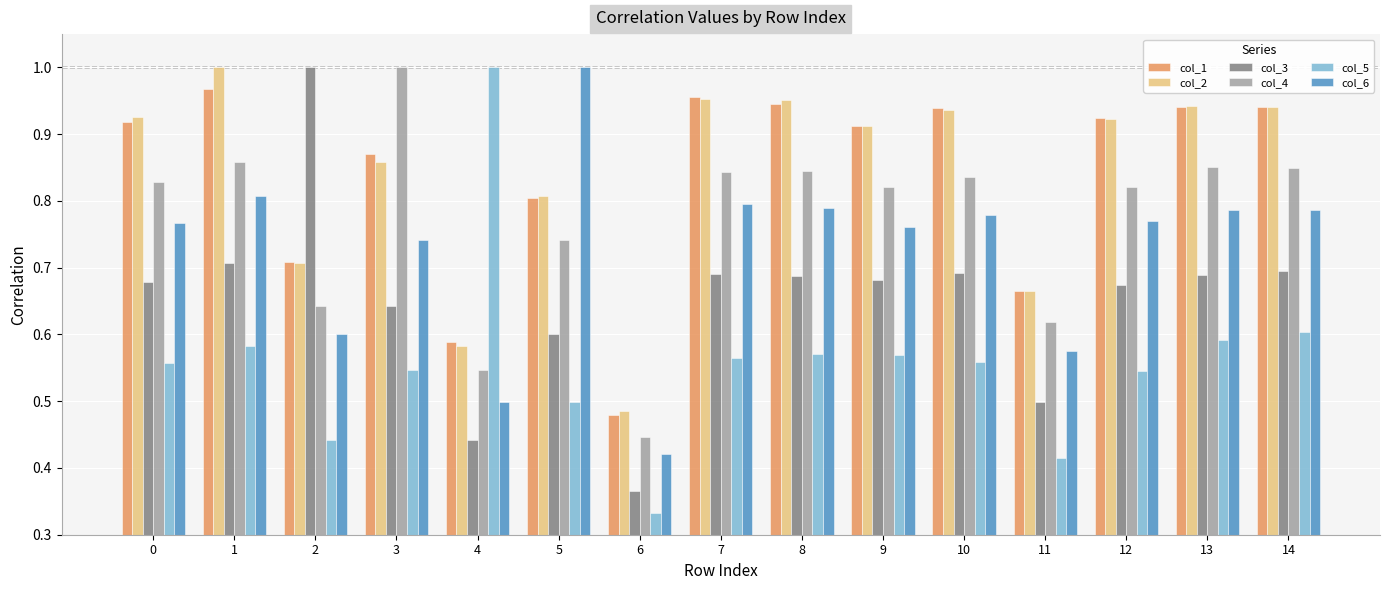

At which label does col_2 reach its minimum?

6